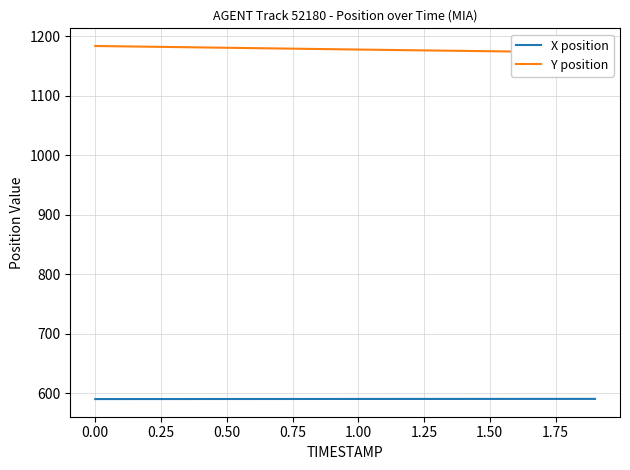

What is the lowest value of the X position series?

589.8